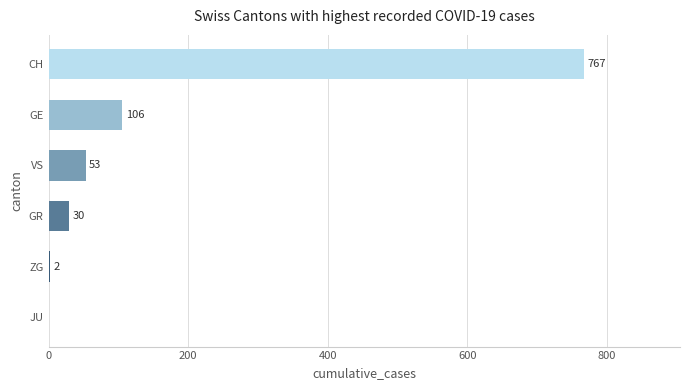

The value at JU is 294. True or false?

False